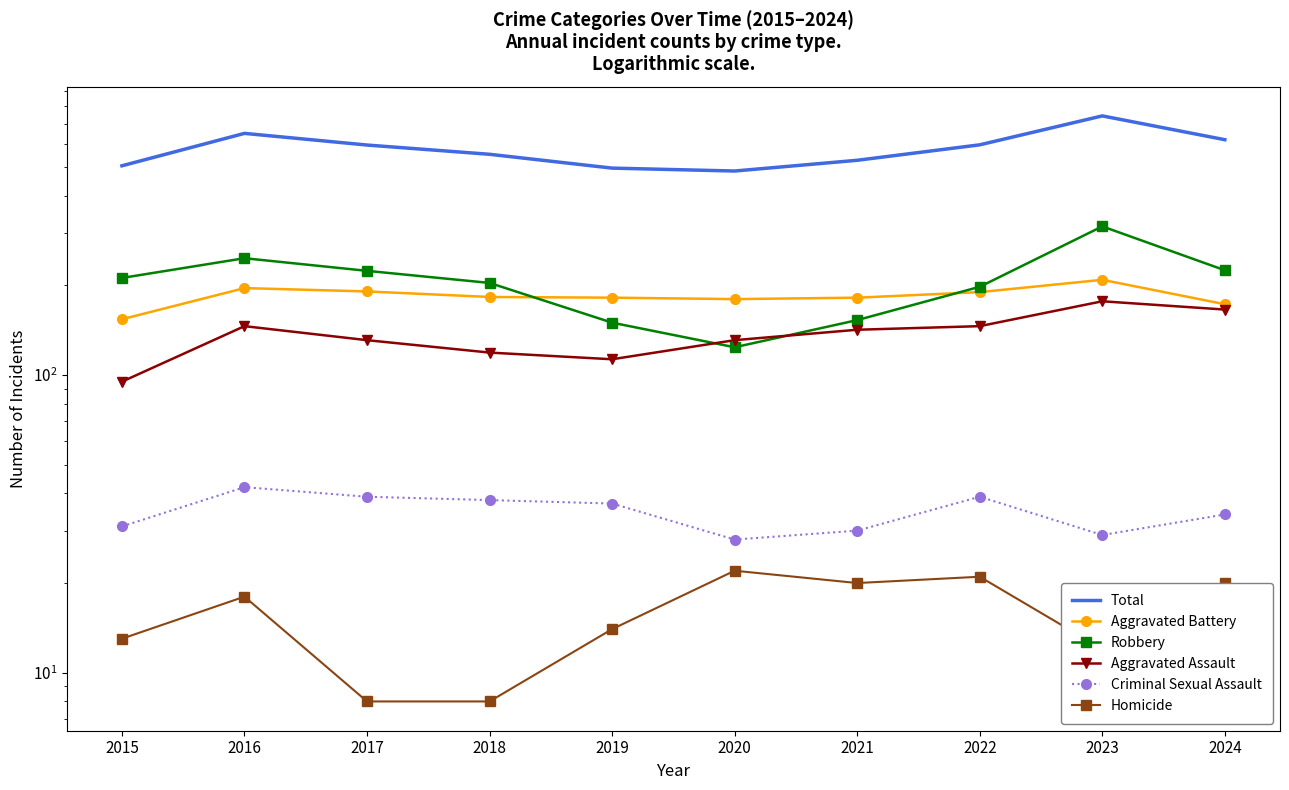

What is the minimum value shown in the chart?

8